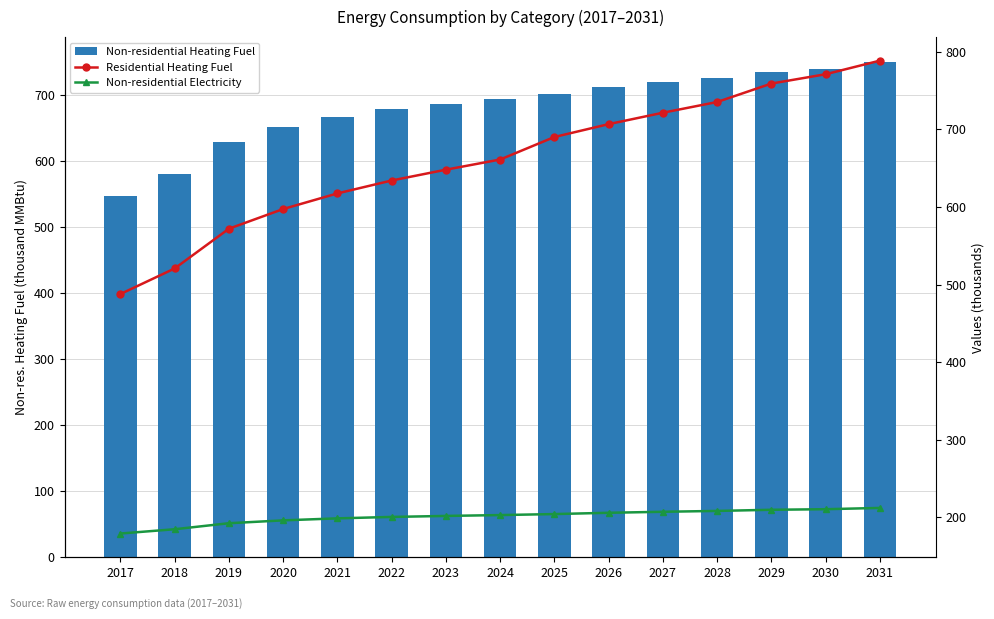

What is the average value of the Non-residential Heating Fuel series?

681.0